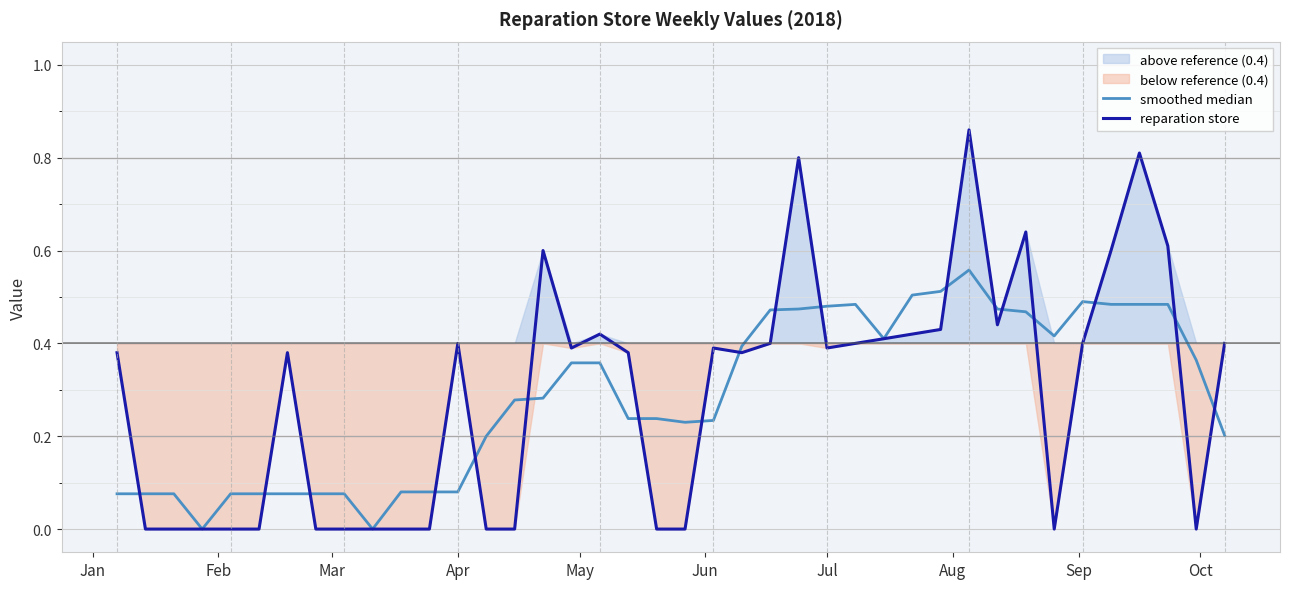

How many categories are shown in the chart?

40